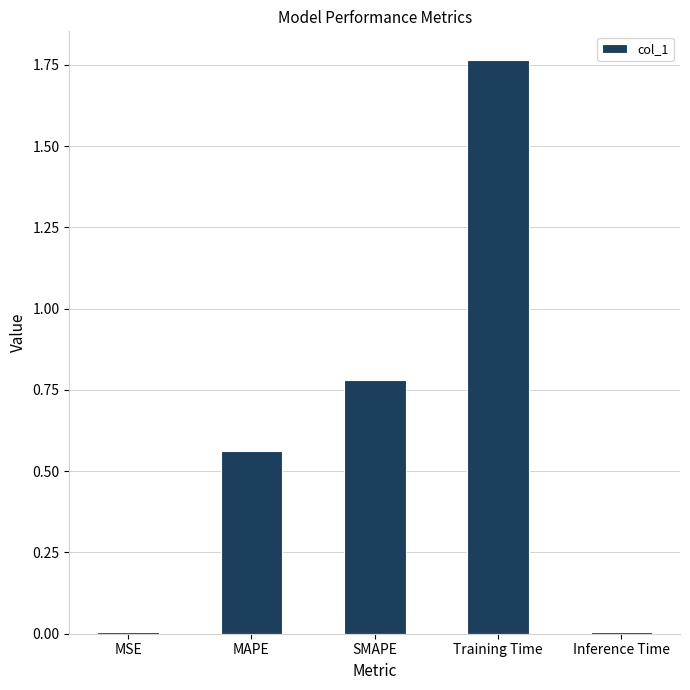

What is the difference between the values at SMAPE and Training Time?

1.0